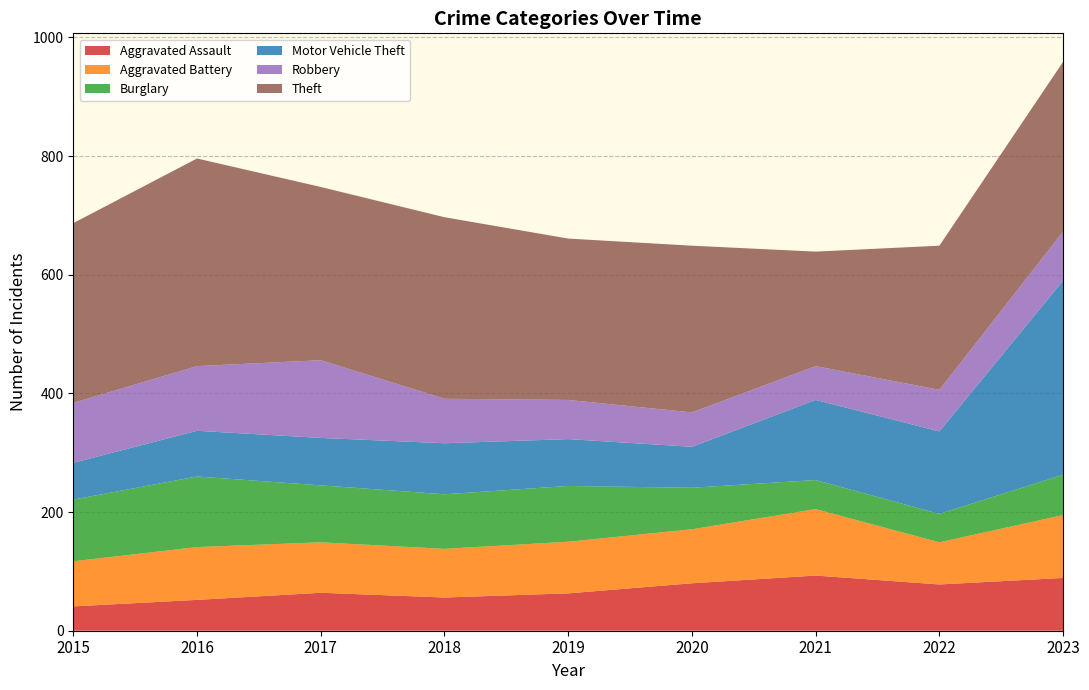

Reading left to right, transcribe all the data shown in this chart.

Aggravated Assault: 2015=41	2016=52	2017=64	2018=56	2019=63	2020=80	2021=93	2022=78	2023=89
Aggravated Battery: 2015=76	2016=89	2017=85	2018=82	2019=87	2020=91	2021=112	2022=71	2023=106
Burglary: 2015=104	2016=119	2017=96	2018=92	2019=94	2020=70	2021=49	2022=48	2023=68
Motor Vehicle Theft: 2015=62	2016=77	2017=80	2018=86	2019=79	2020=69	2021=135	2022=139	2023=327
Robbery: 2015=101	2016=109	2017=131	2018=75	2019=66	2020=58	2021=57	2022=70	2023=83
Theft: 2015=303	2016=350	2017=292	2018=306	2019=272	2020=281	2021=193	2022=243	2023=286